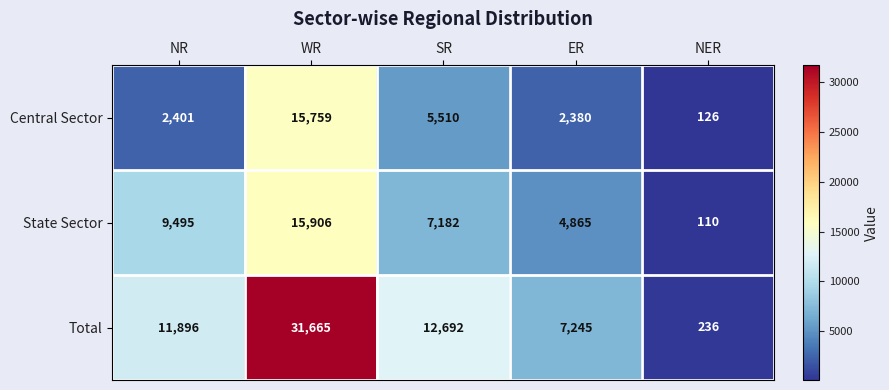

Which series has the widest spread of values?

Total